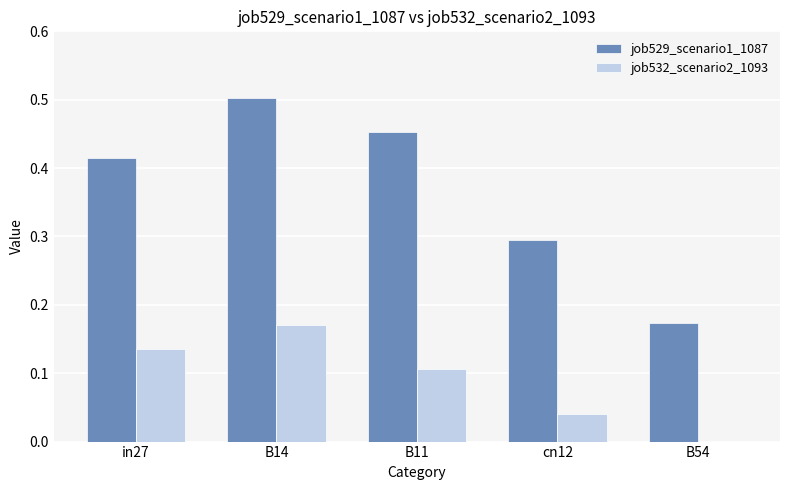

Which category has the highest value across all series?

B14